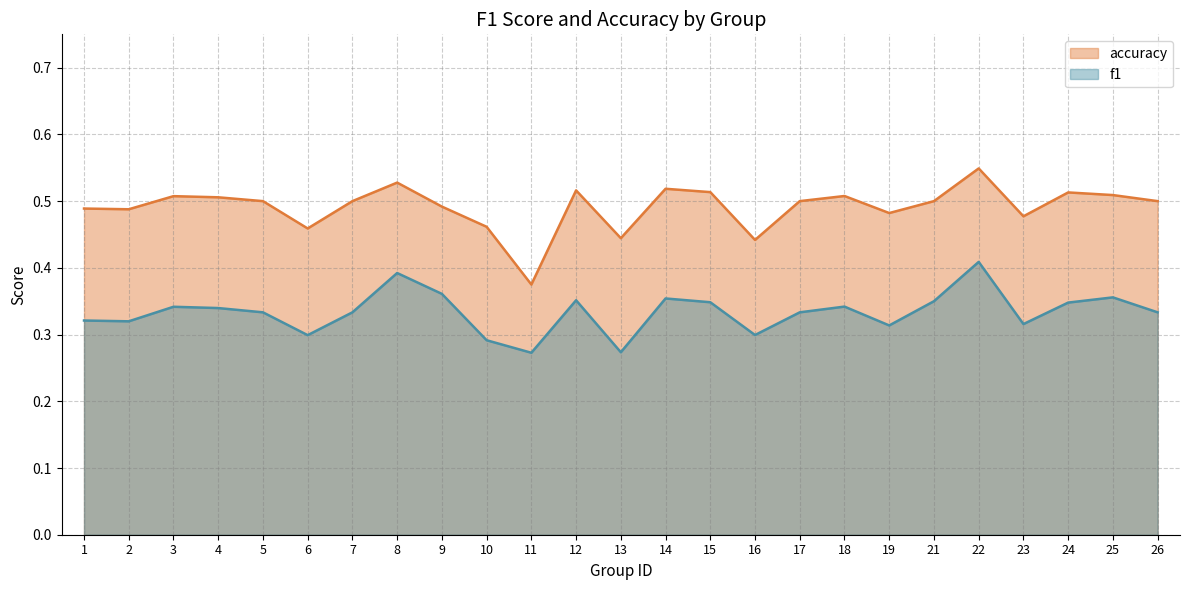

List the labels in order of f1 value, largest first.

22, 8, 9, 25, 14, 12, 21, 15, 24, 18, 3, 4, 5, 7, 17, 26, 1, 2, 23, 19, 16, 6, 10, 13, 11